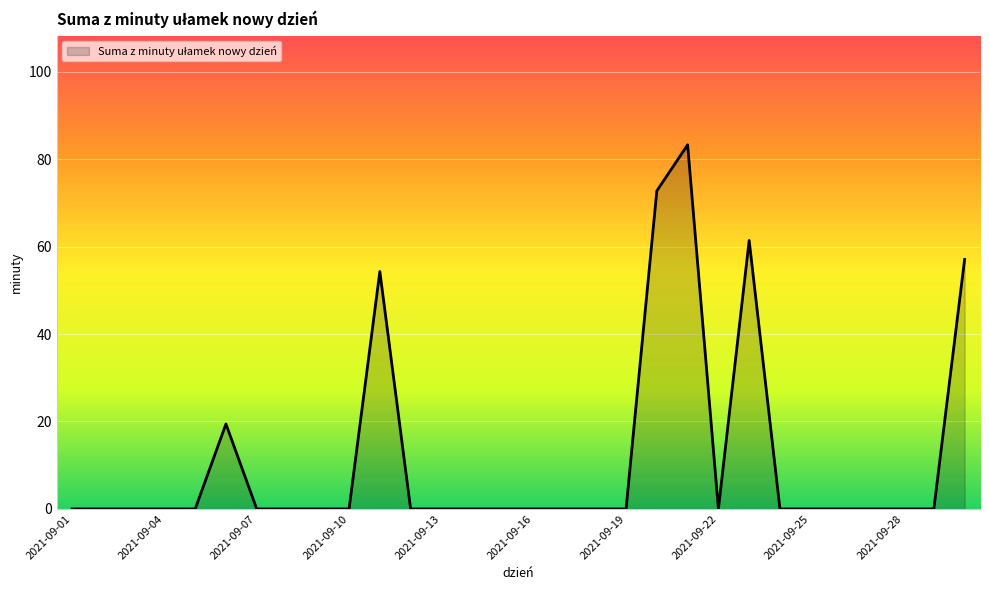

What is the difference between the maximum and minimum values?

83.3